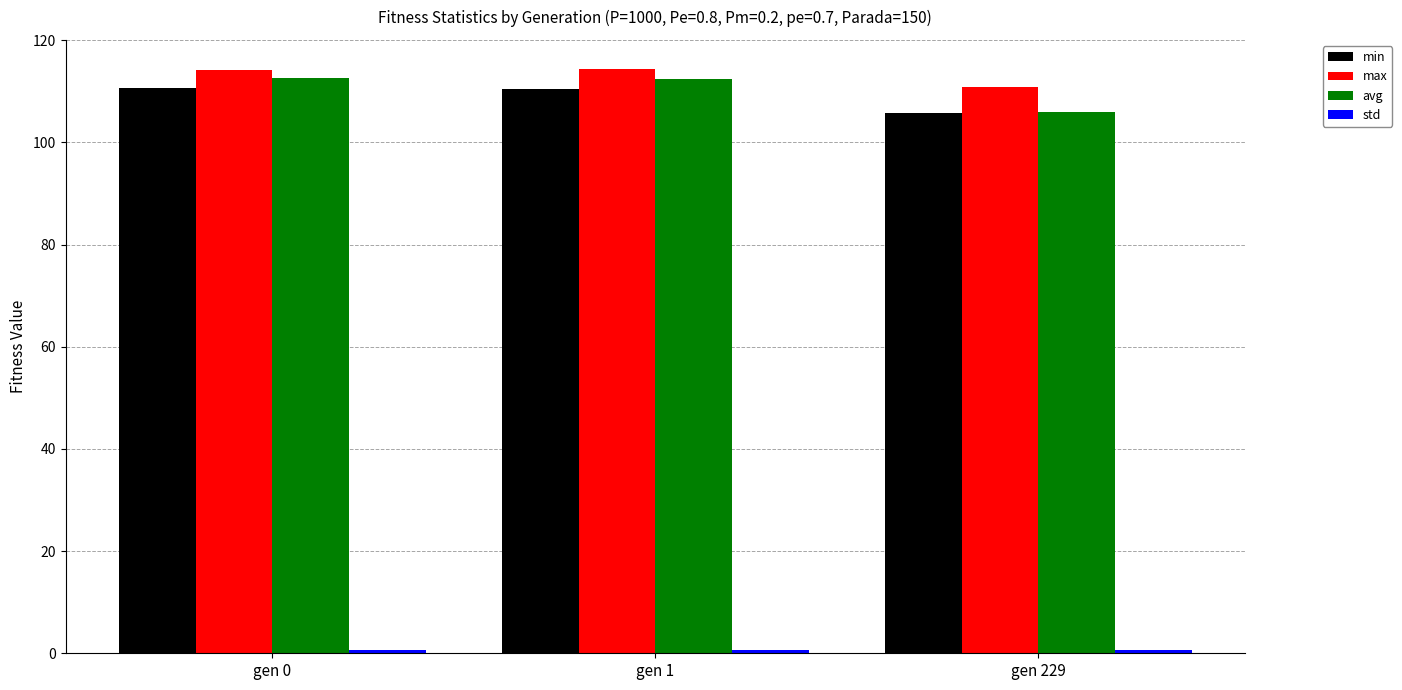

At how many categories does at least one series exceed 7?

3